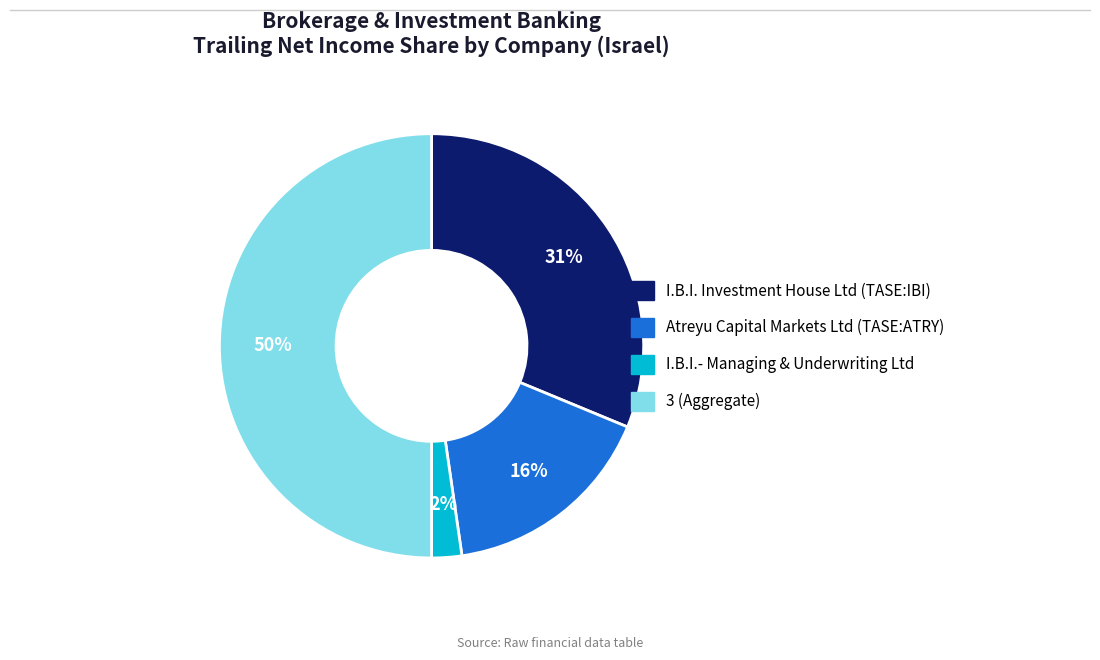

Do I.B.I.- Managing & Underwriting Ltd and 3 together represent more than half of the pie?

Yes